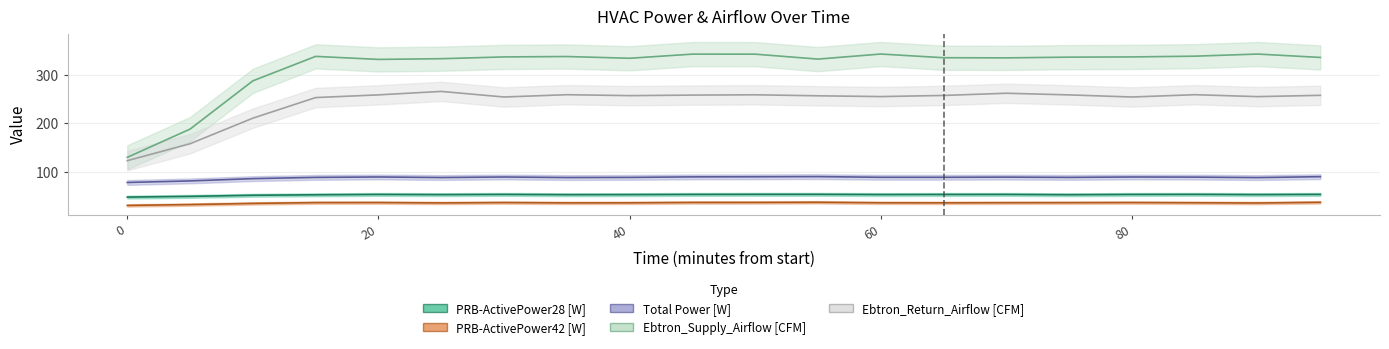

How many lines are shown in the chart?

5